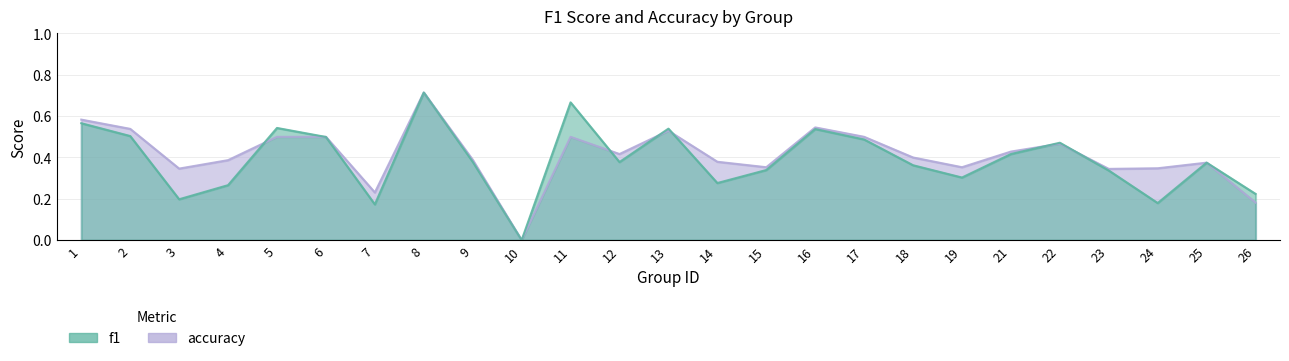

Which series has the largest total across all categories?

accuracy